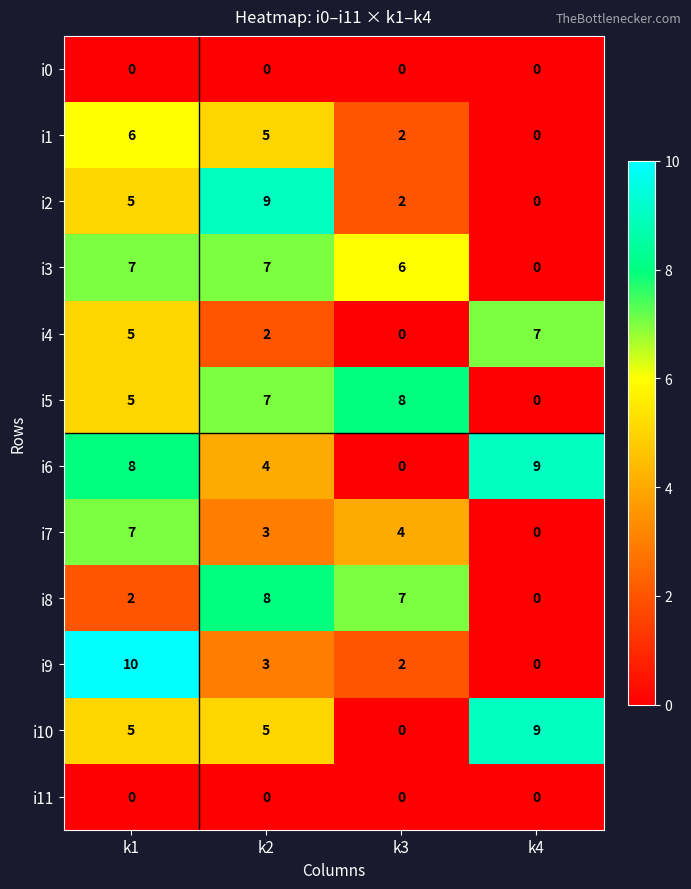

Count the i1 values in the range 2 to 6.

3